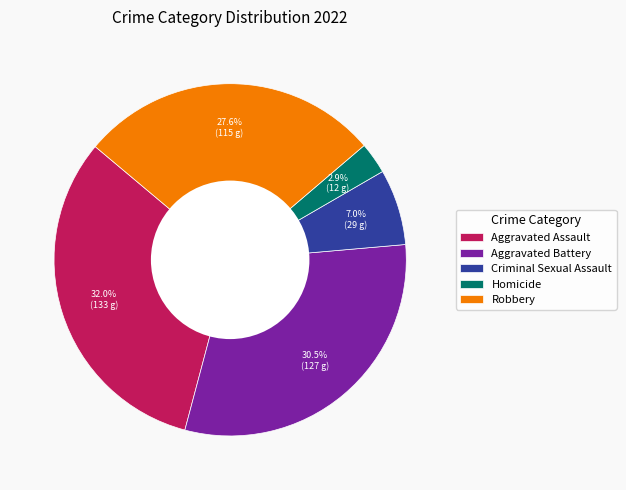

Count the number of slices in the pie.

5